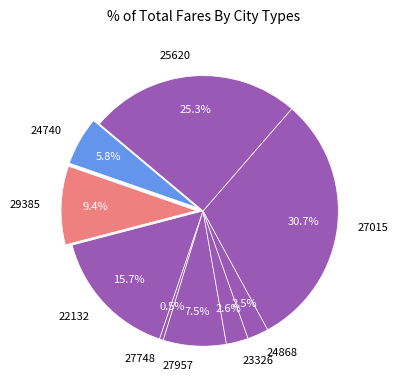

To the nearest percent, what is the difference between the largest and smallest slice percentages?

30%